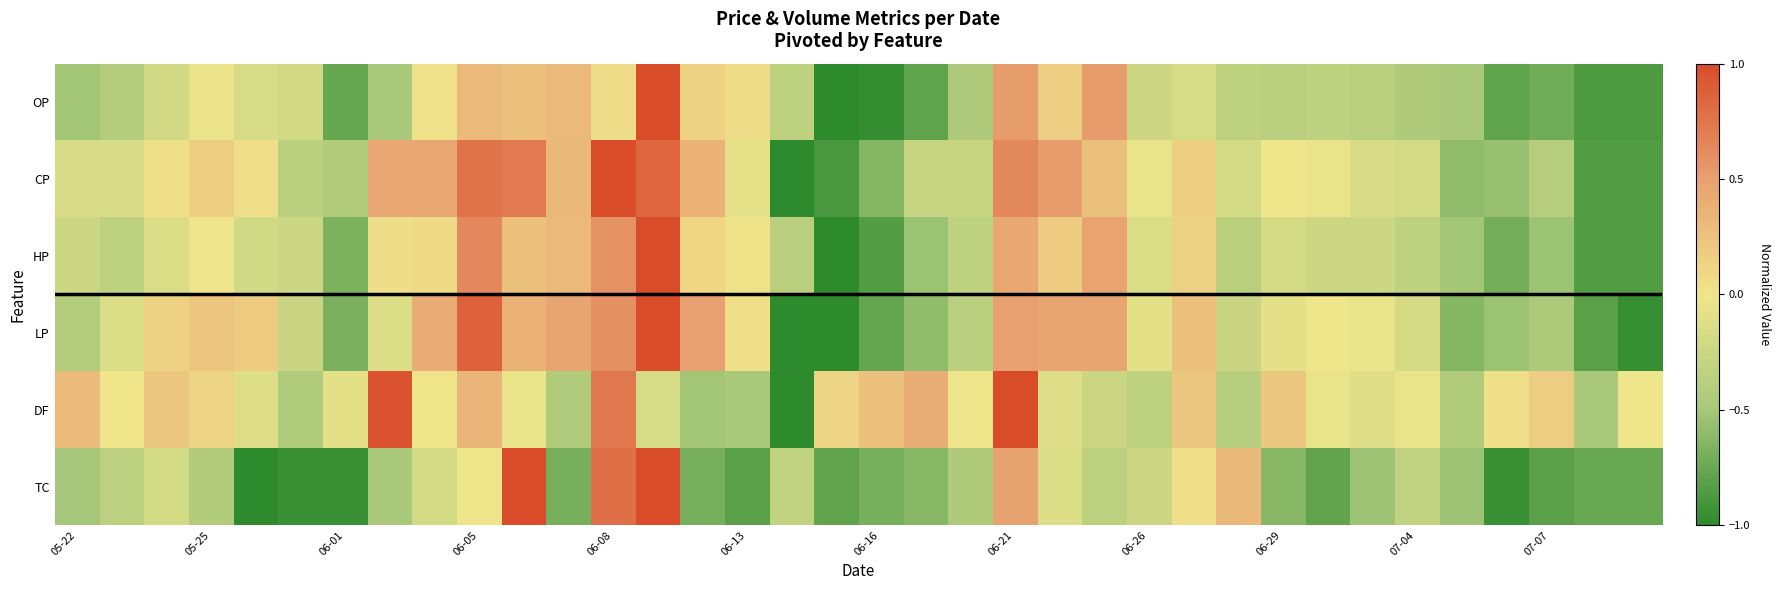

Rank the series by their maximum value, from lowest to highest.

OP, CP, HP, LP, DF, TC